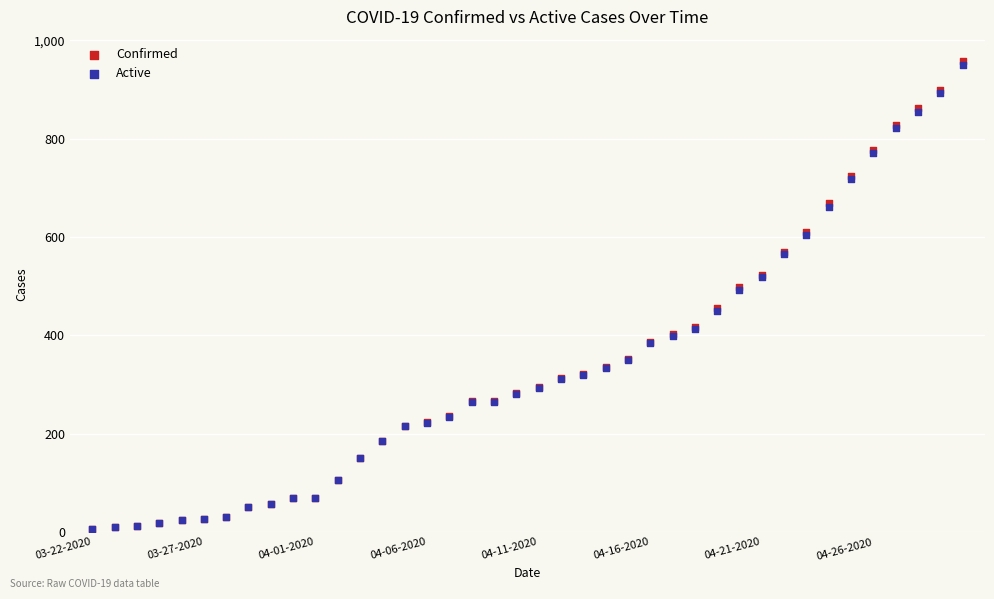

What are all the series names shown in the legend?

Confirmed, Active